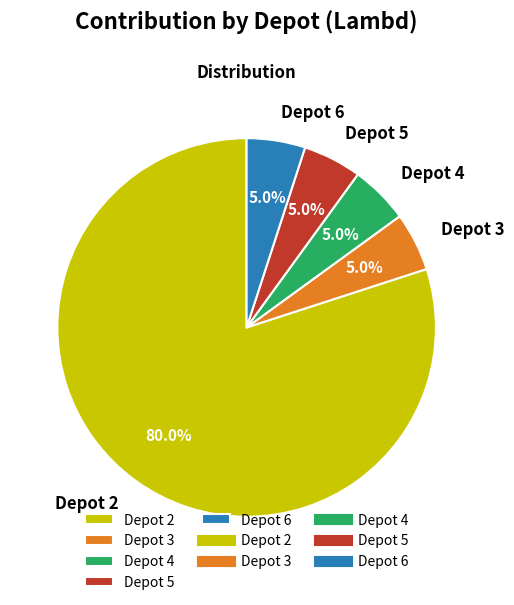

Count the number of slices in the pie.

5